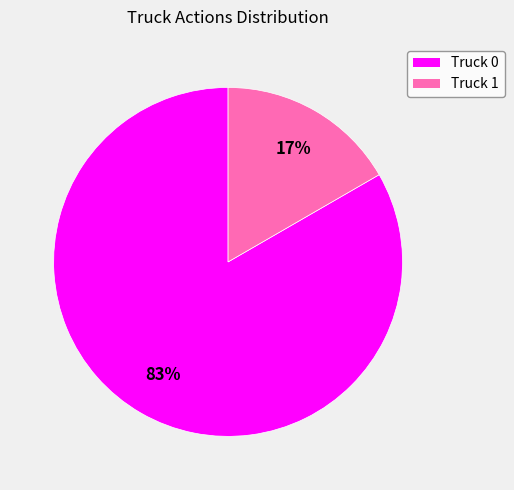

What is the majority slice?

Truck 0